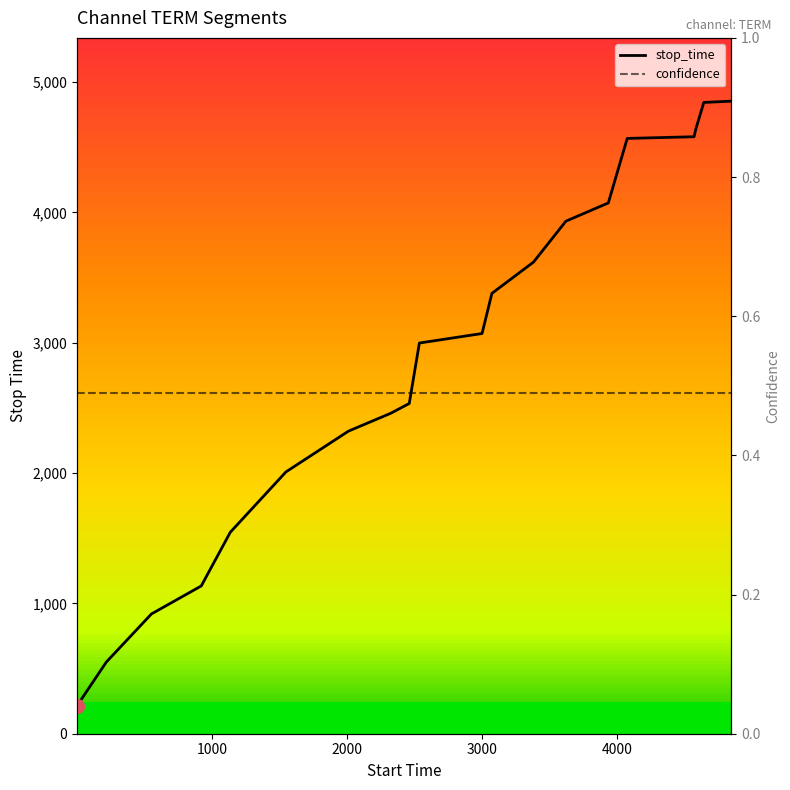

True or false: confidence and stop_time intersect in this chart.

False